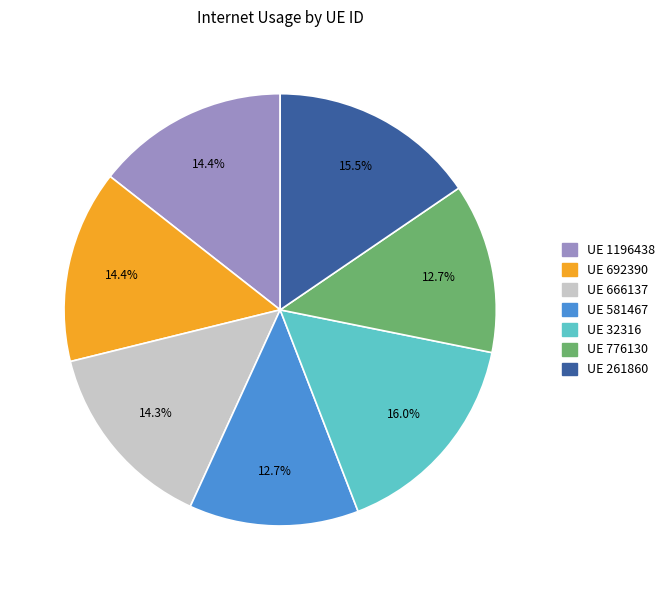

Is there any slice that represents more than half of the pie?

No